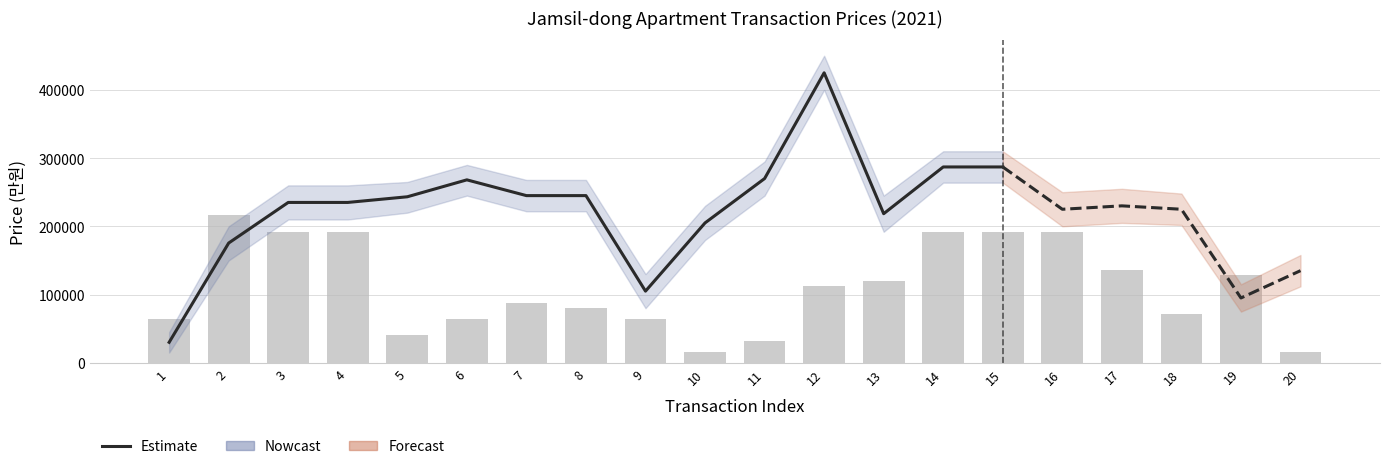

How many values in the area series are below 84?

7